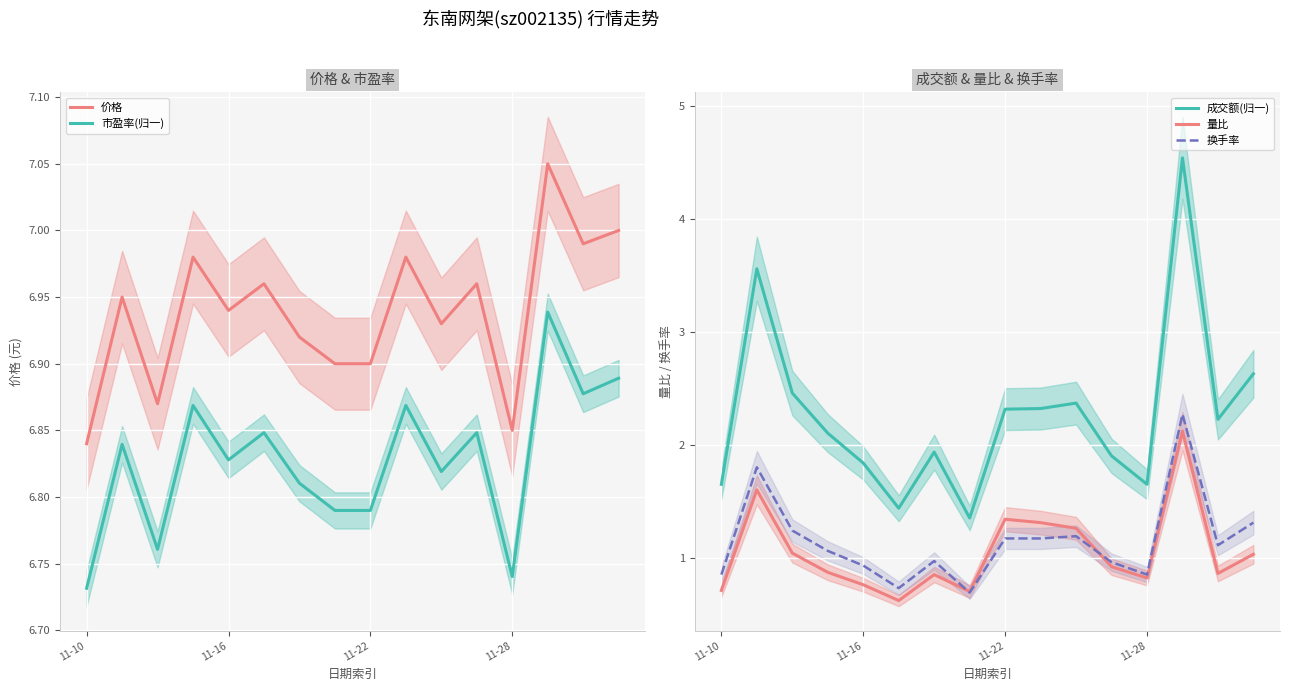

Is it true that 成交额(归一) equals 2.3 at 11-22?

True